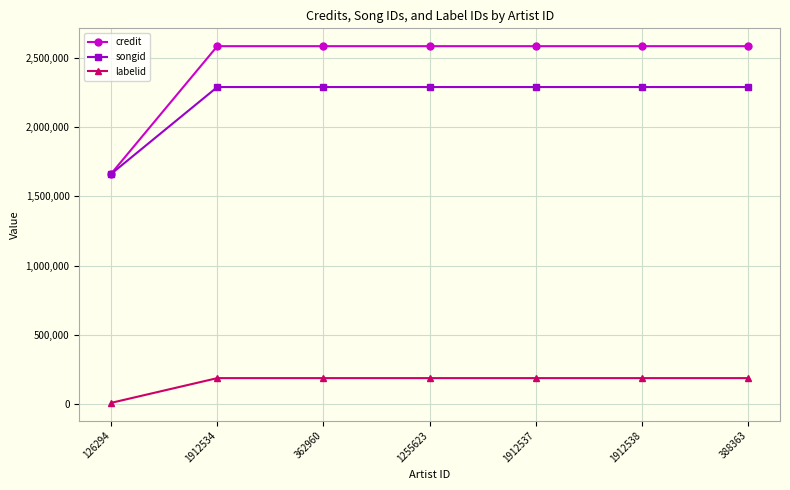

How many series are shown in this chart?

3